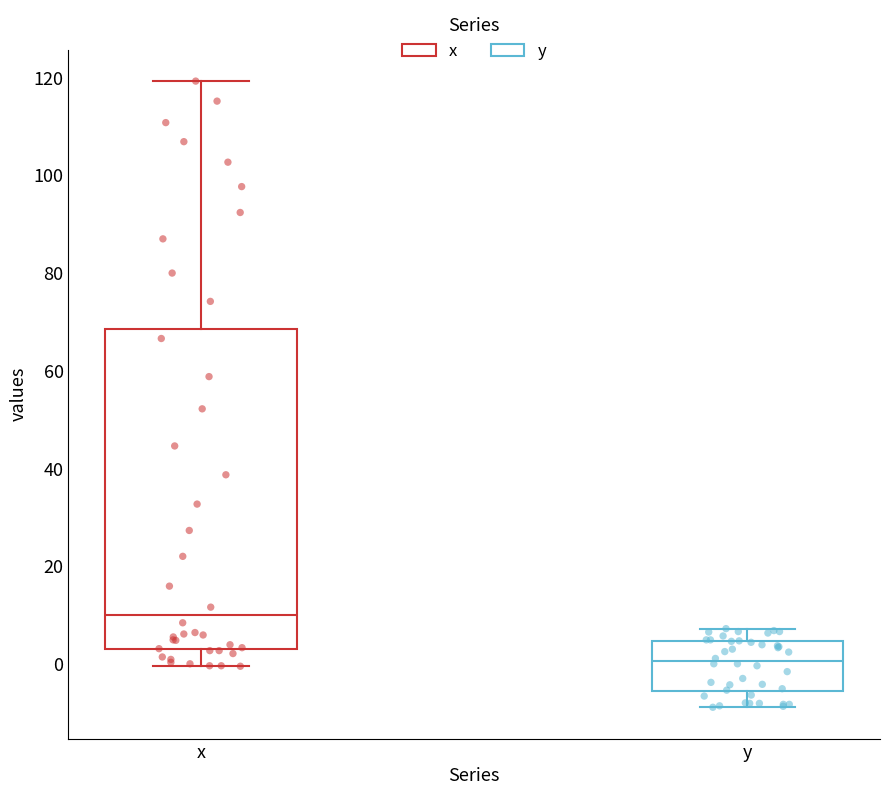

Which box is the tallest, from its lower edge to its upper edge?

x